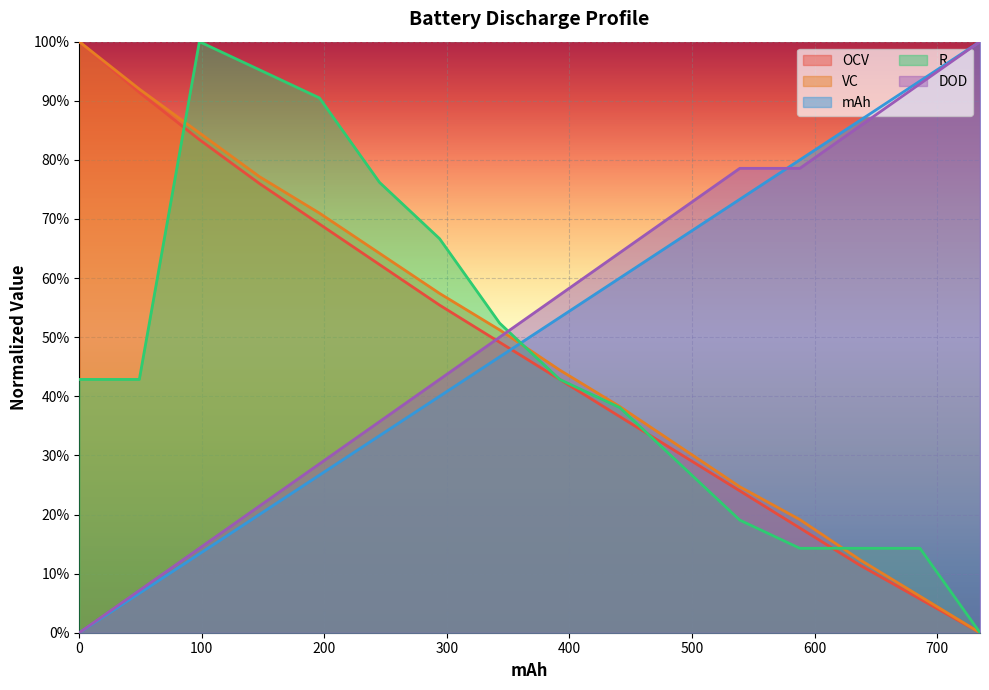

How many values in R are above zero?

15